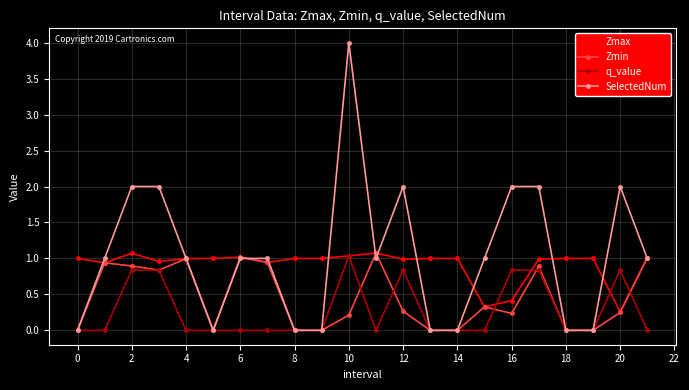

What is the value of the SelectedNum point at the 3rd from the left?

2.0